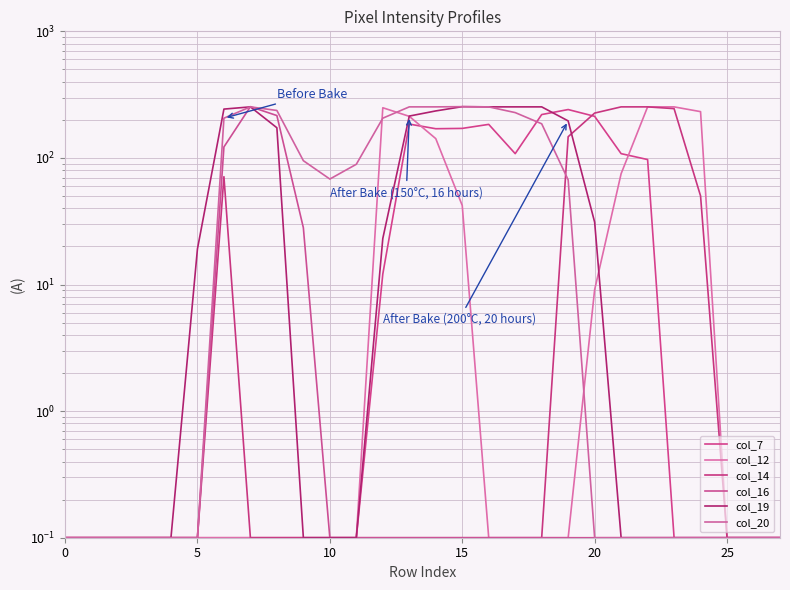

The value of col_14 at 30 is 21.4. True or false?

False